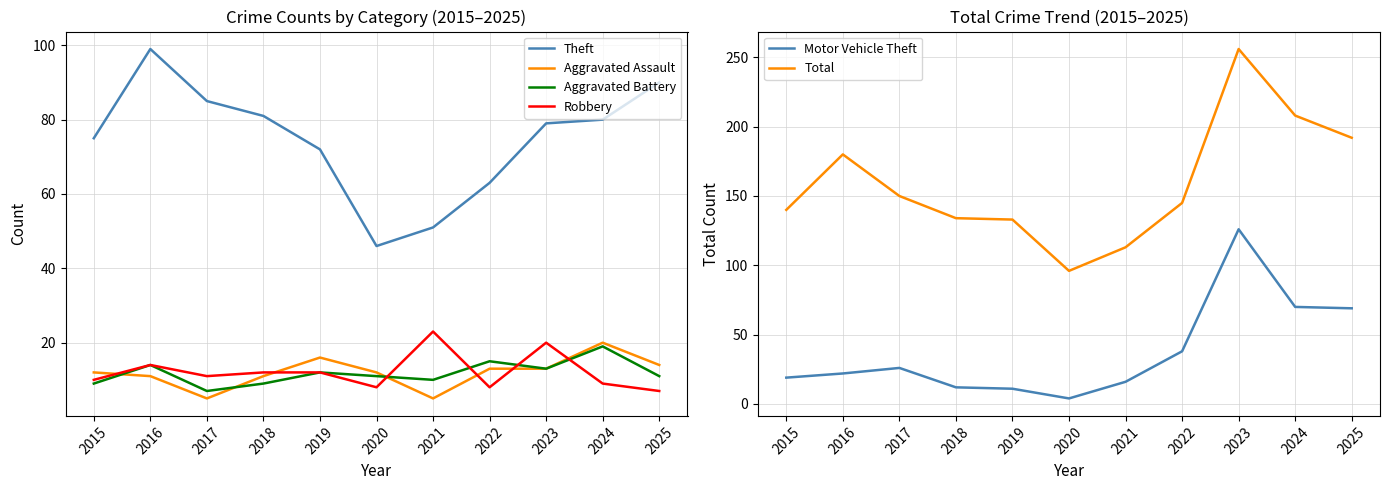

Where is the first local maximum for Total?

2016